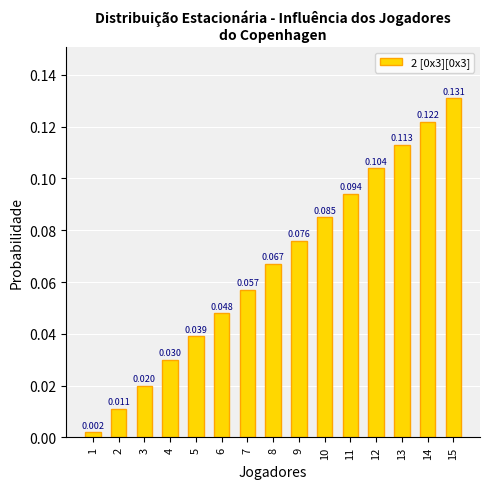

Rank the categories by value from lowest to highest.

1, 2, 3, 4, 5, 6, 7, 8, 9, 10, 11, 12, 13, 14, 15